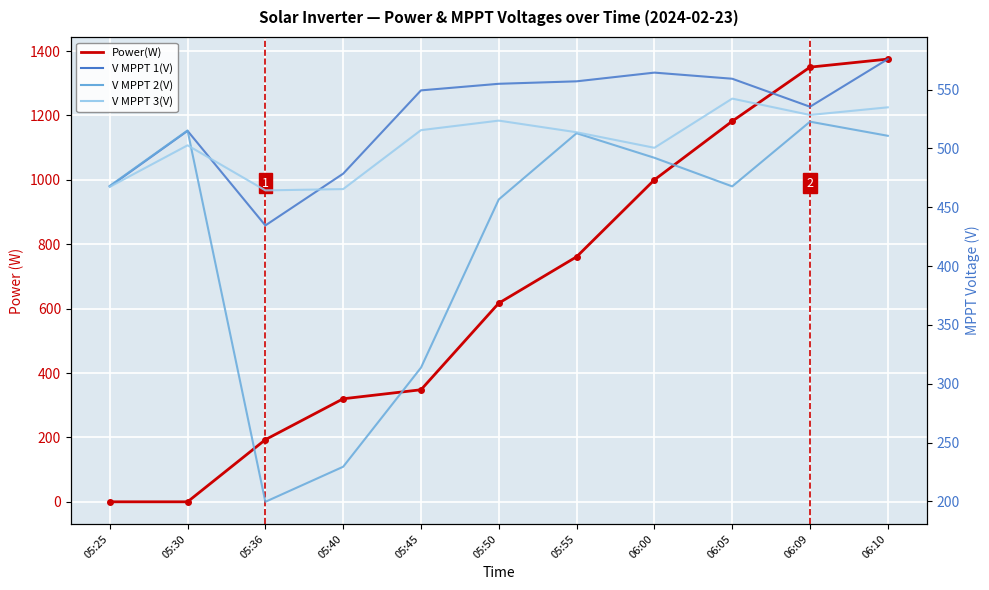

Reading right to left, what are all the values shown in this chart?

Power(W): 1375.0	1350.0	1182.0	1000.0	761.0	617.0	348.0	320.0	193.0	0.0	0.0
V MPPT 1(V): 575.9	535.4	559.2	564.4	557.0	554.9	549.3	478.5	434.5	514.9	467.6
V MPPT 2(V): 510.7	522.7	467.7	492.0	512.9	456.6	313.6	229.4	199.6	515.2	468.1
V MPPT 3(V): 534.9	528.4	542.3	500.5	513.7	523.6	515.5	465.4	464.3	502.6	467.3